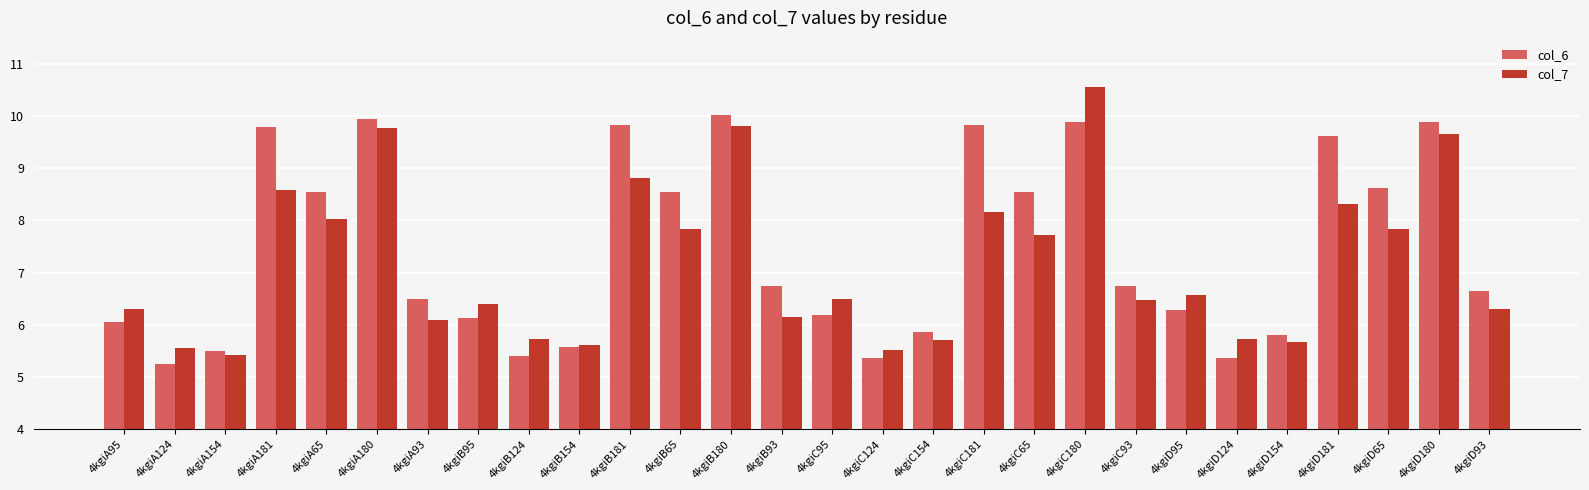

How many data points does each series have?

28